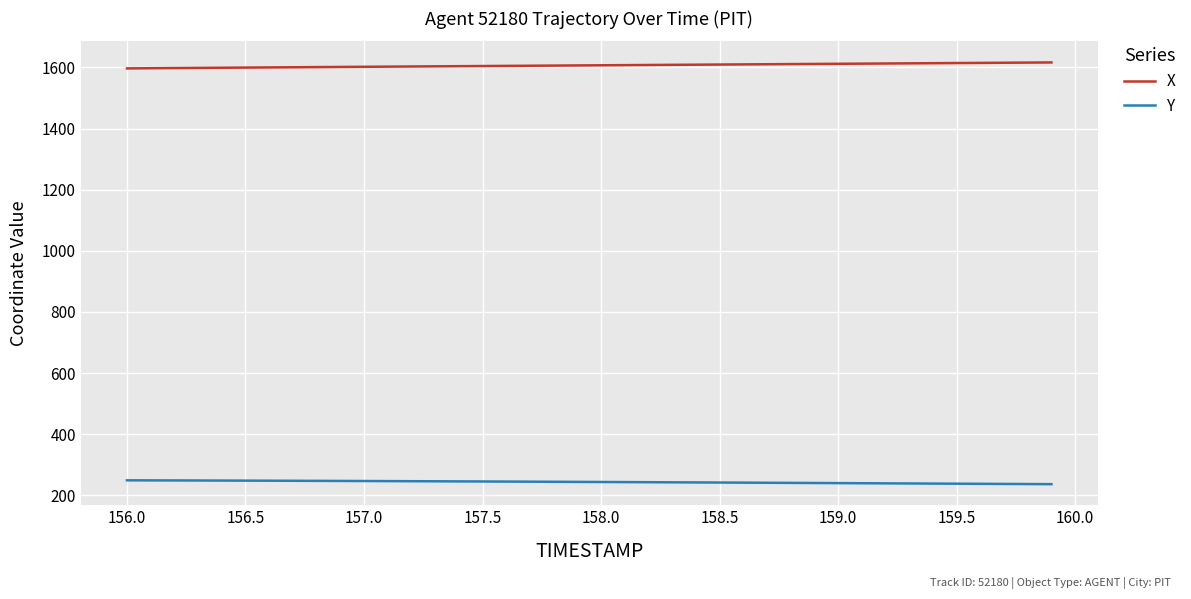

List the series in order of their overall mean, lowest first.

Y, X